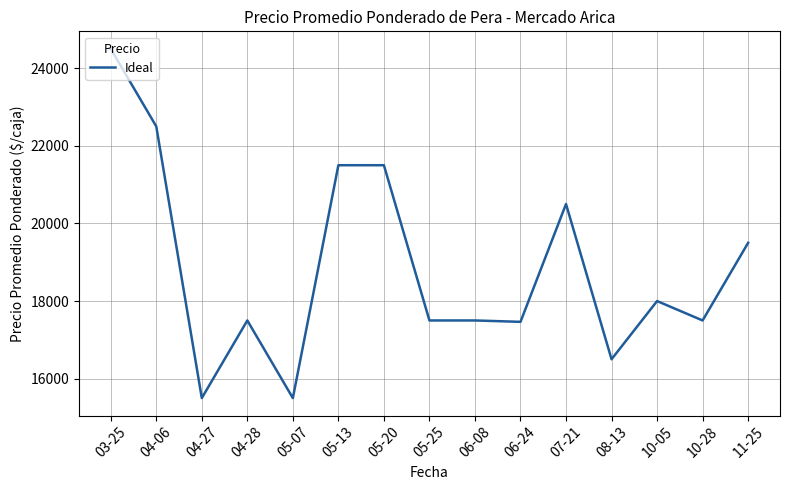

What is the ratio of the value at 06-24 to the value at 03-25?

0.7